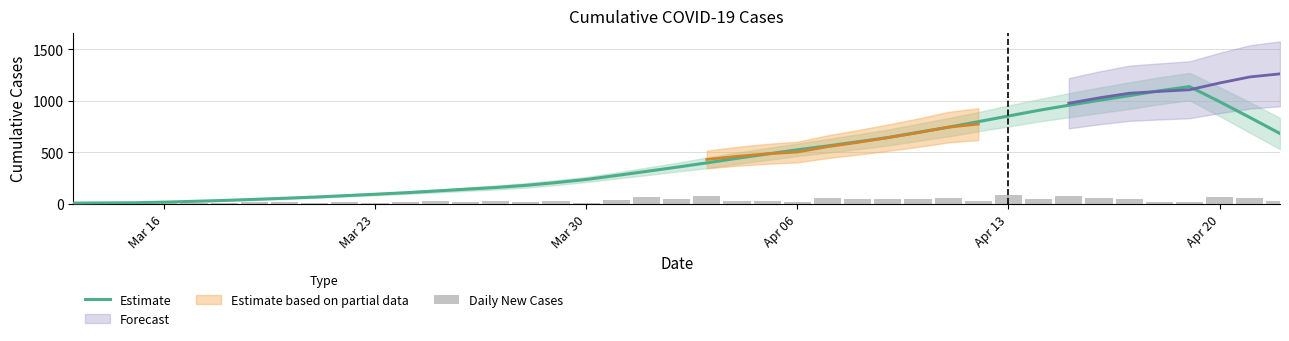

What is the highest value of the Estimate series?

1139.0